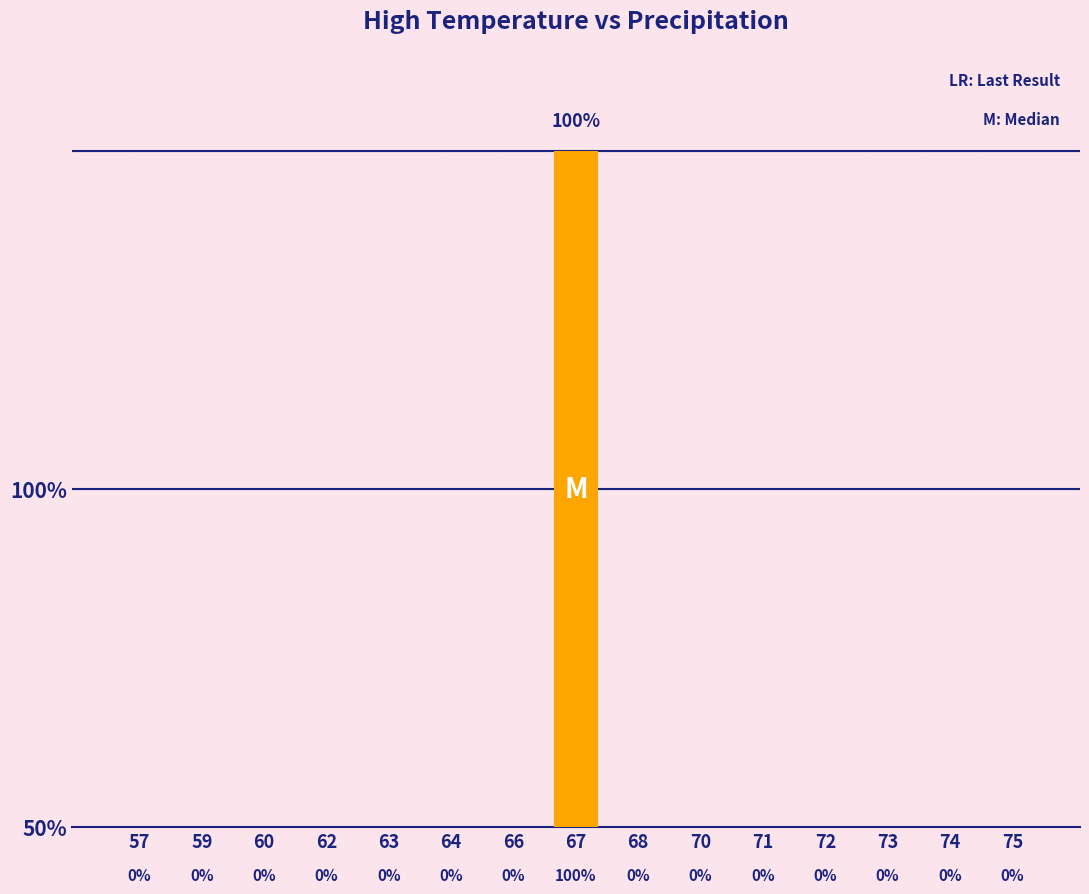

What is the value of the 8th bar from the left?

1